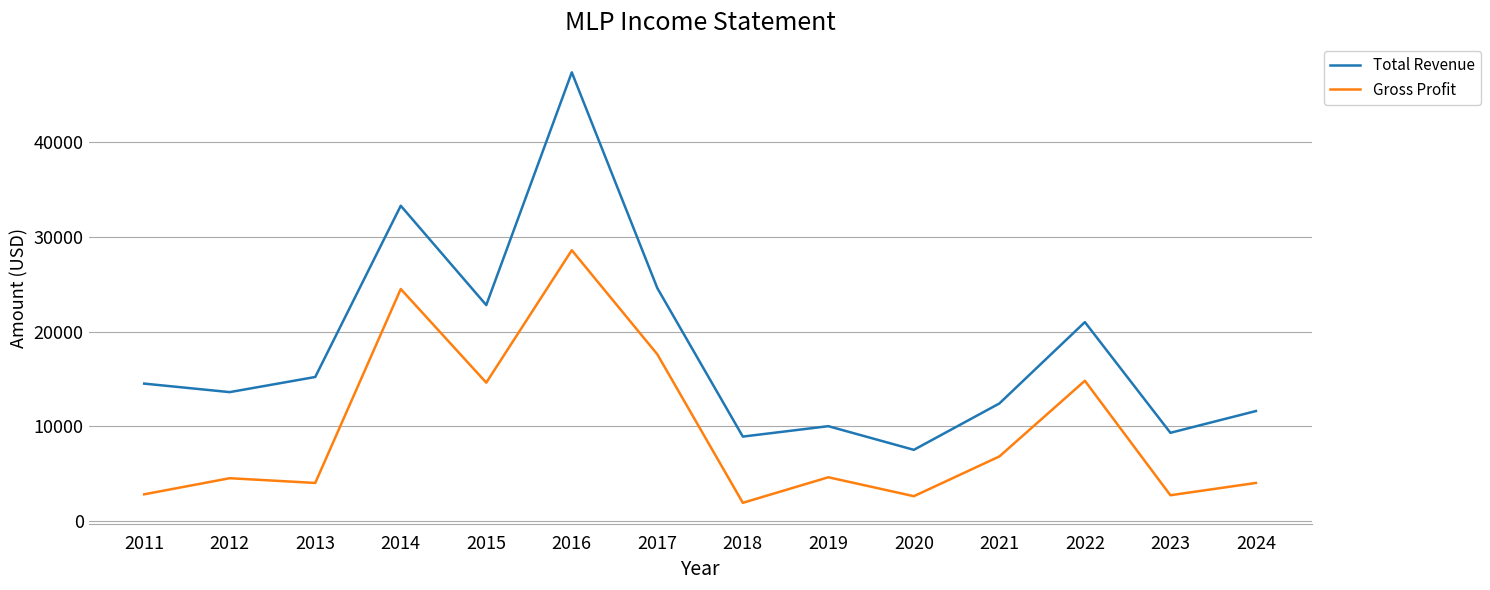

What is the difference between the second highest and second lowest values in the Total Revenue series?

24400